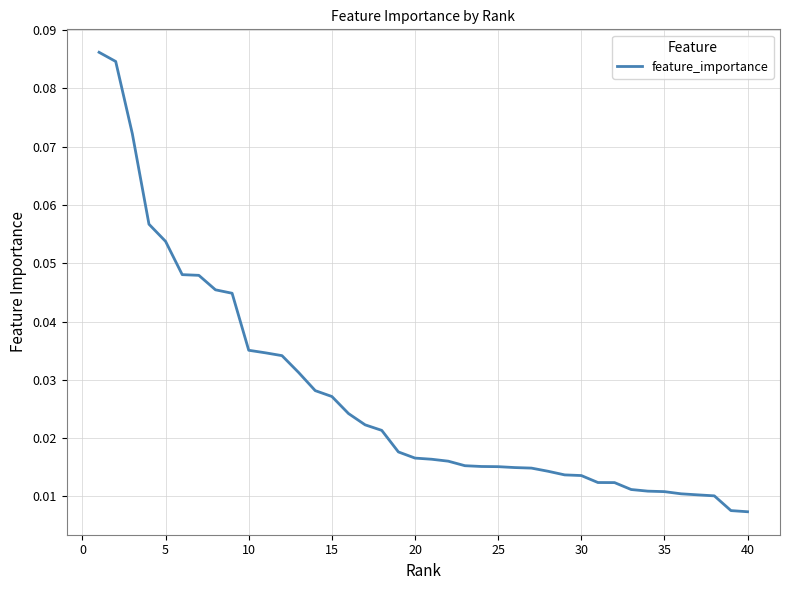

Does the chart display data point markers on the line(s)?

No